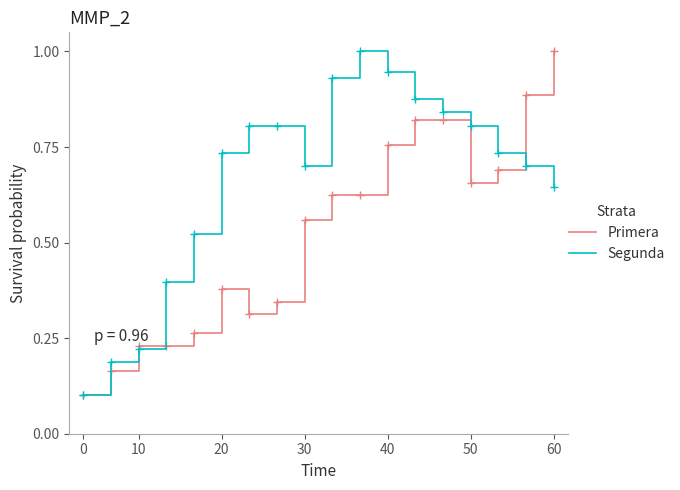

What is the highest value of the Segunda series?

1.0